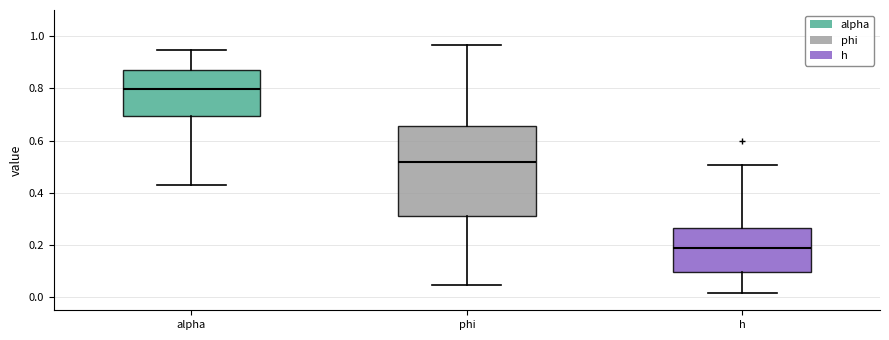

Reading left to right, read every box against the y-axis: the position of its median line, the range the box covers, and the ends of its whiskers. The values are not printed on the chart, so give them approximately, as read against the axis.

alpha: median 0.80, box 0.70 to 0.88, whiskers 0.44 to 0.94
phi: median 0.52, box 0.32 to 0.66, whiskers 0.04 to 0.96
h: median 0.18, box 0.10 to 0.26, whiskers 0.02 to 0.50